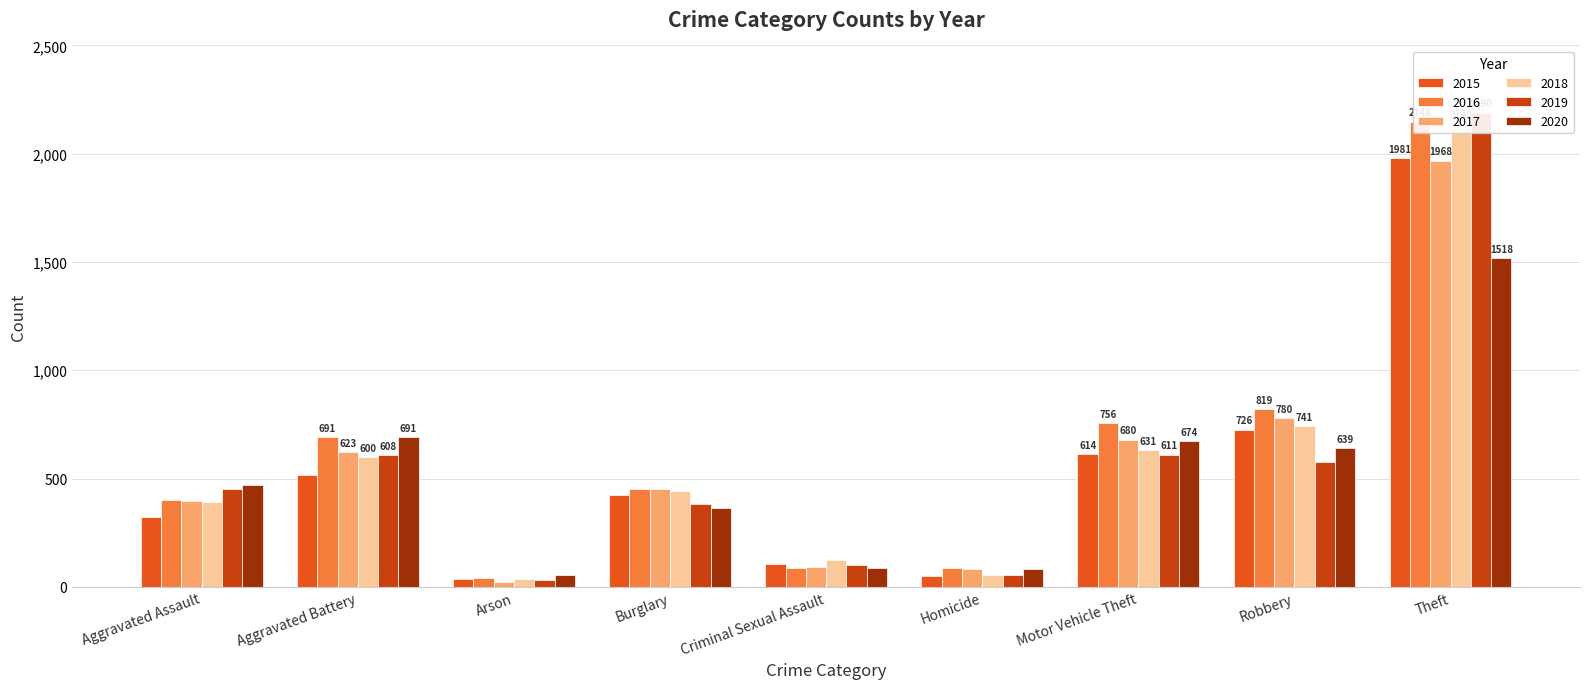

How many categories are shown in the chart?

9